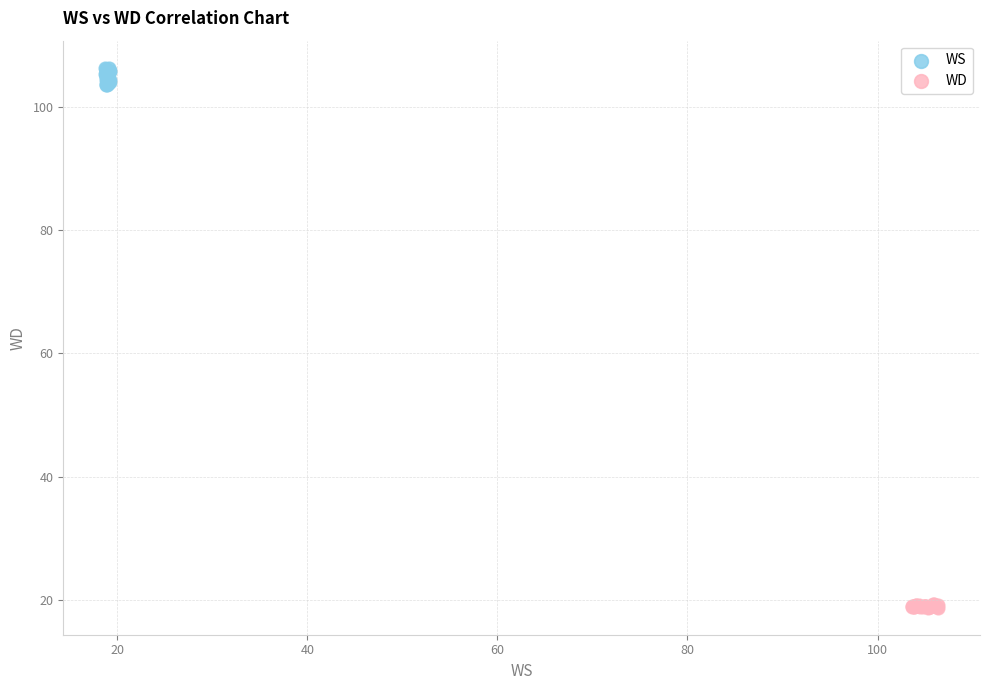

Which series reaches the maximum Y coordinate?

WS